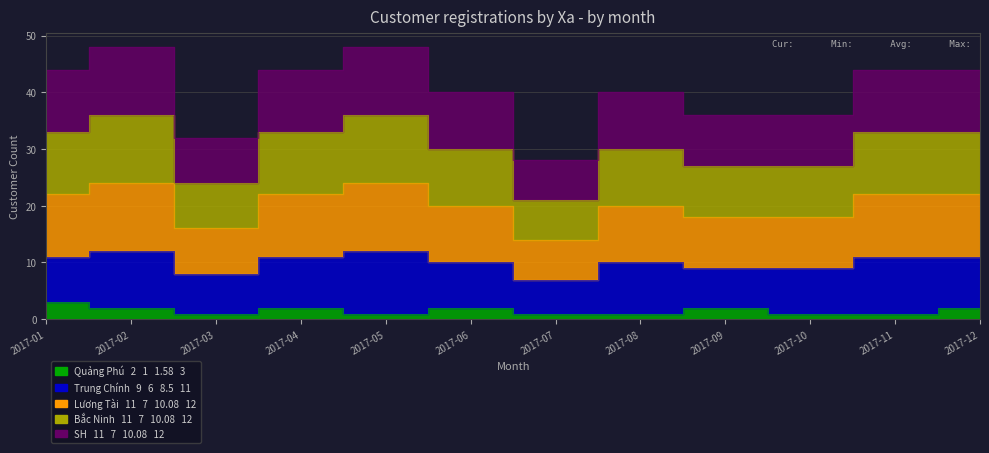

True or false: Quảng Phú and Bắc Ninh cross at least once.

False